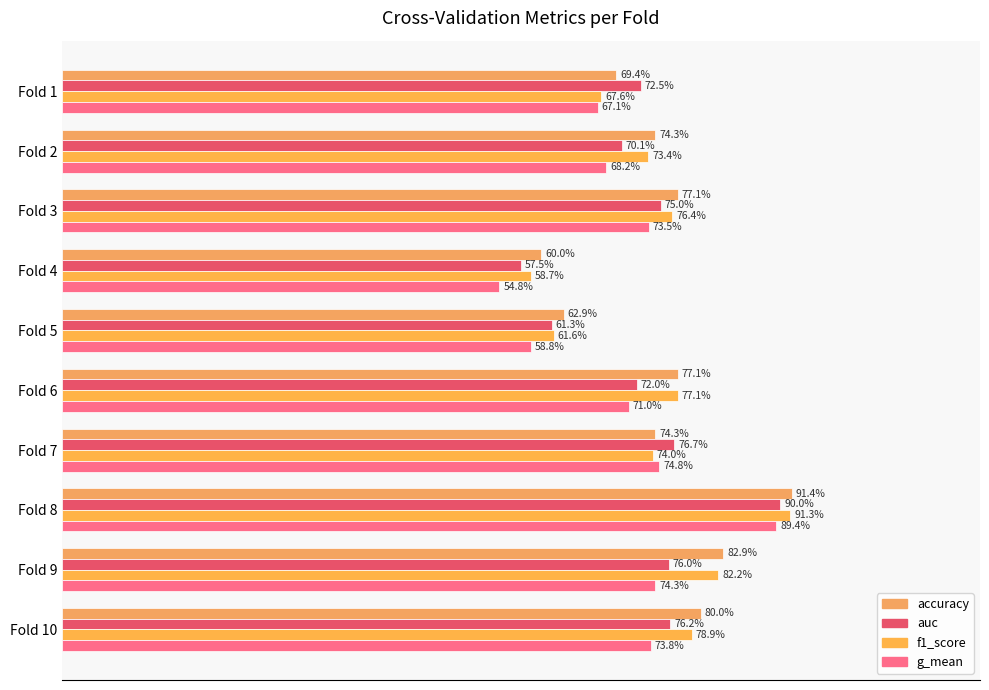

What is the smallest value displayed?

54.8